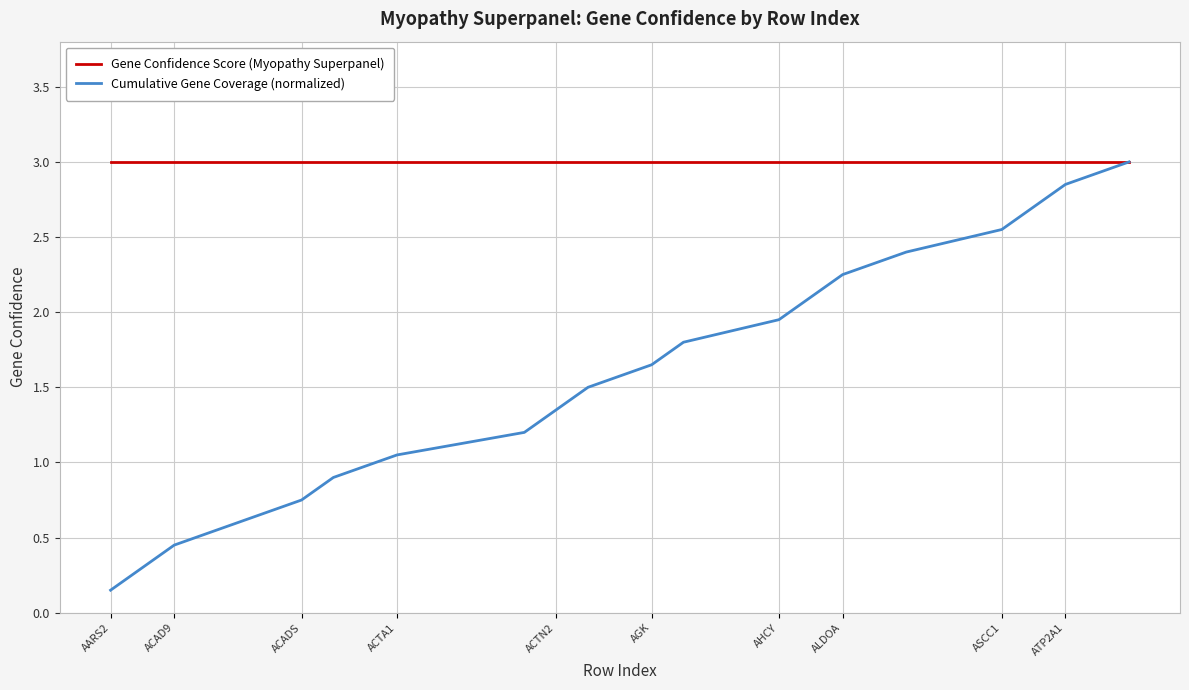

What is the sum of all Gene Confidence Score (Myopathy Superpanel) values?

60.0